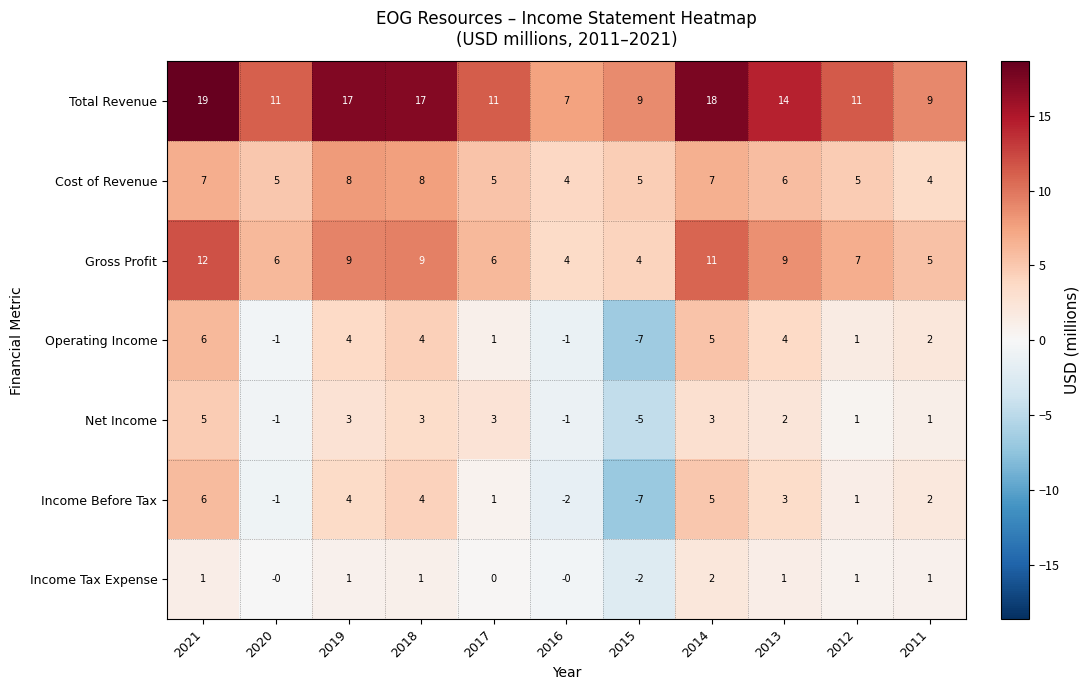

At which label does Gross Profit first exceed 7?

2021